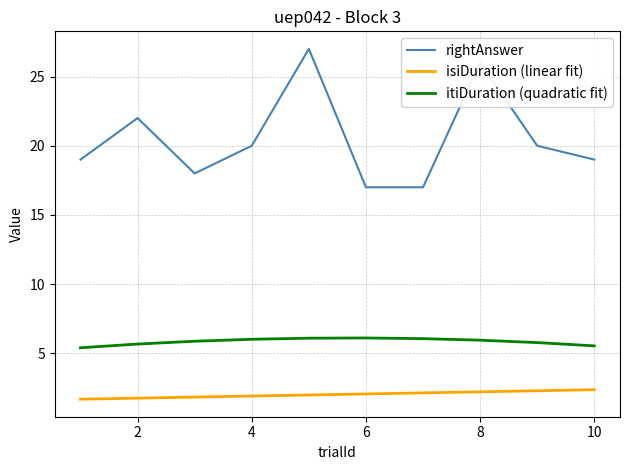

What is the difference between the second highest and minimum values in the itiDuration (quadratic fit) series?

0.7